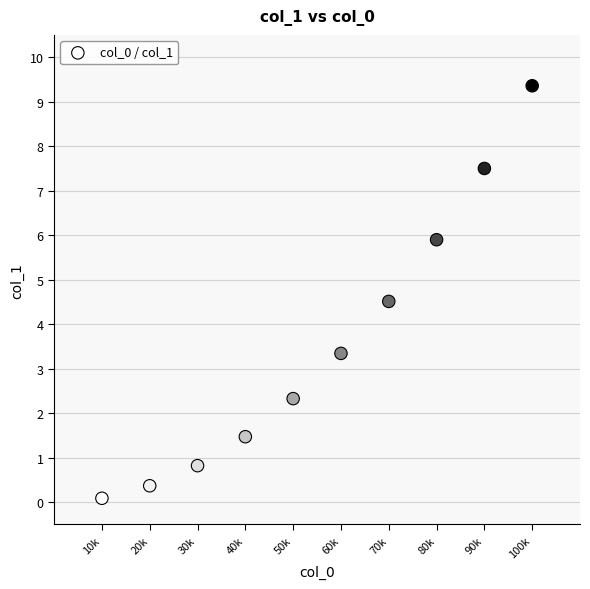

What Y value in the scatter plot is closest to 4?

4.5